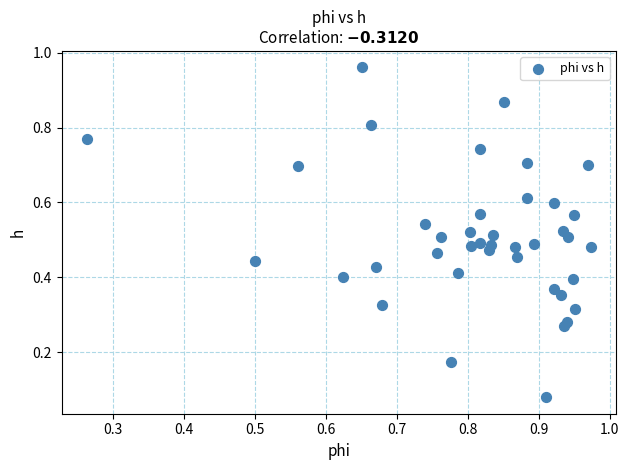

Count the number of points in this scatter plot.

40